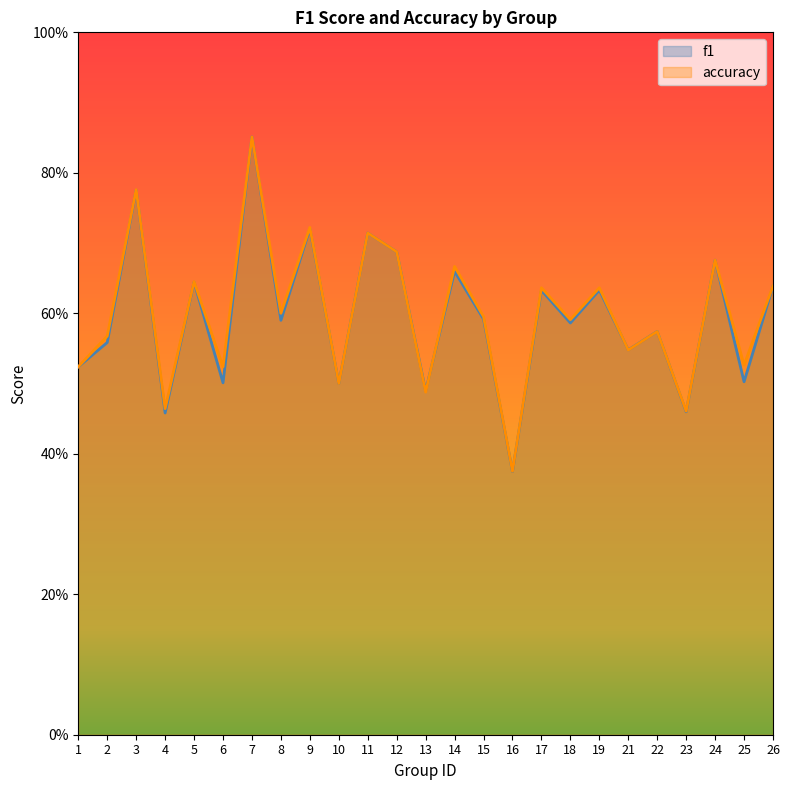

Between 9 and 12, which series saw the biggest shift?

accuracy